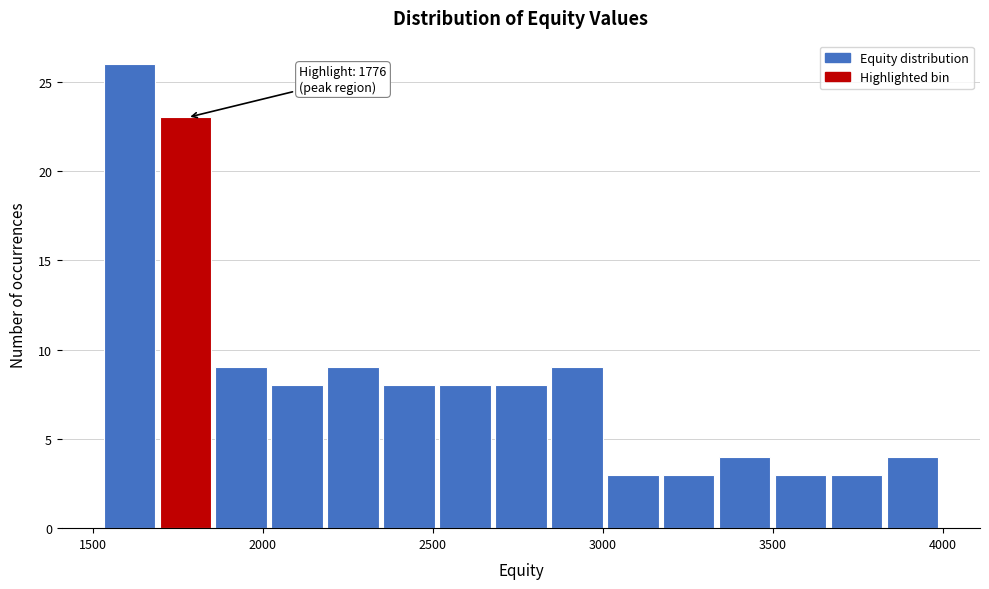

Around what value on the x-axis is the tallest bar? Give the approximate position of its centre, as read against the axis.

1600